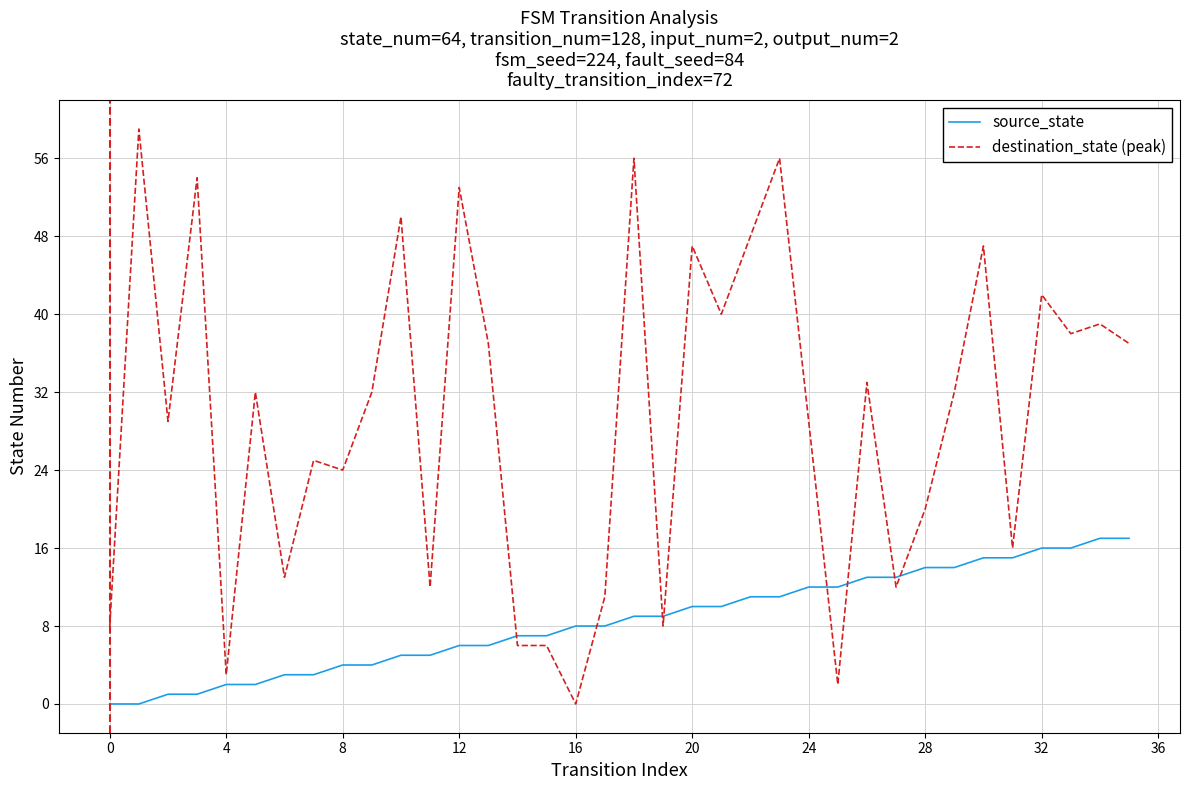

What is the maximum value for source_state?

17